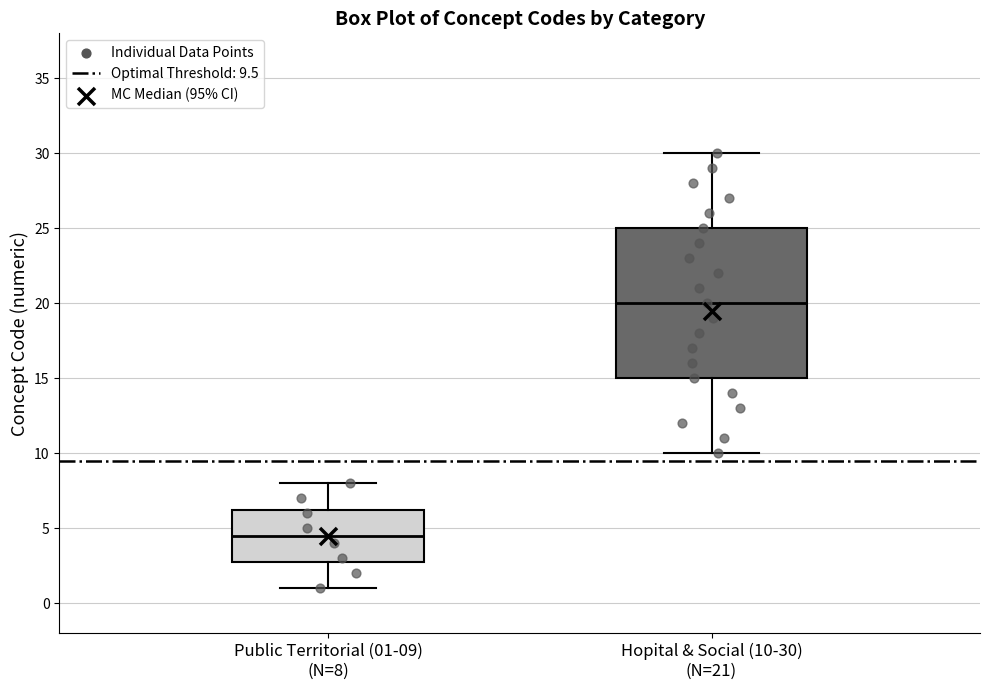

Where is the upper edge of the box for Public Territorial (01-09) (N=8) on the y-axis? The values are not printed on the chart, so give them approximately, as read against the axis.

6.5